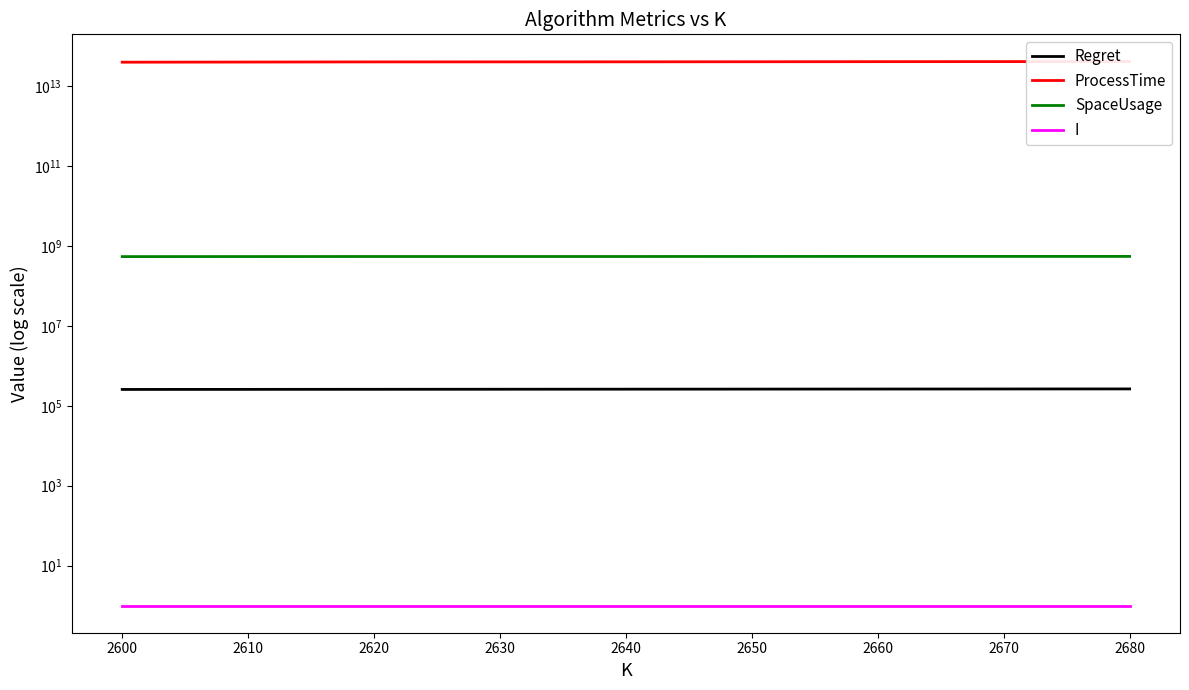

At which label does ProcessTime first exceed 41372990270980?

2660